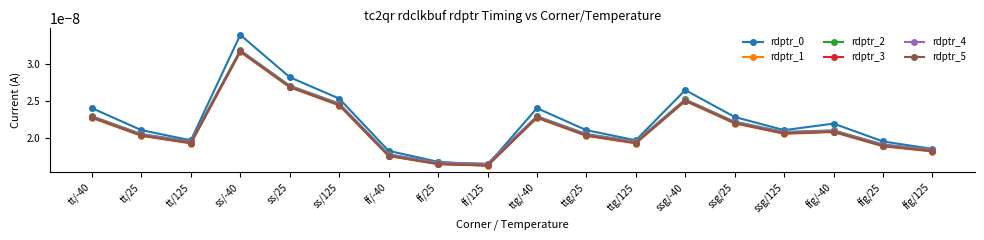

Which label corresponds to the largest value in the chart?

ss/-40